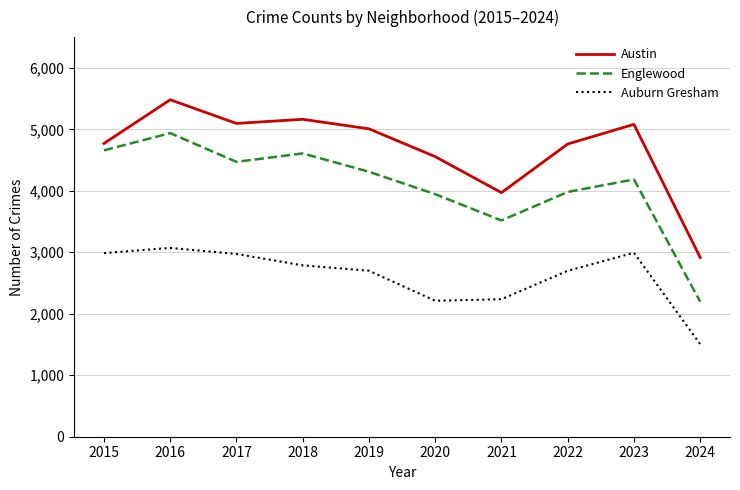

Between 2017 and 2020, which series saw the biggest shift?

Auburn Gresham